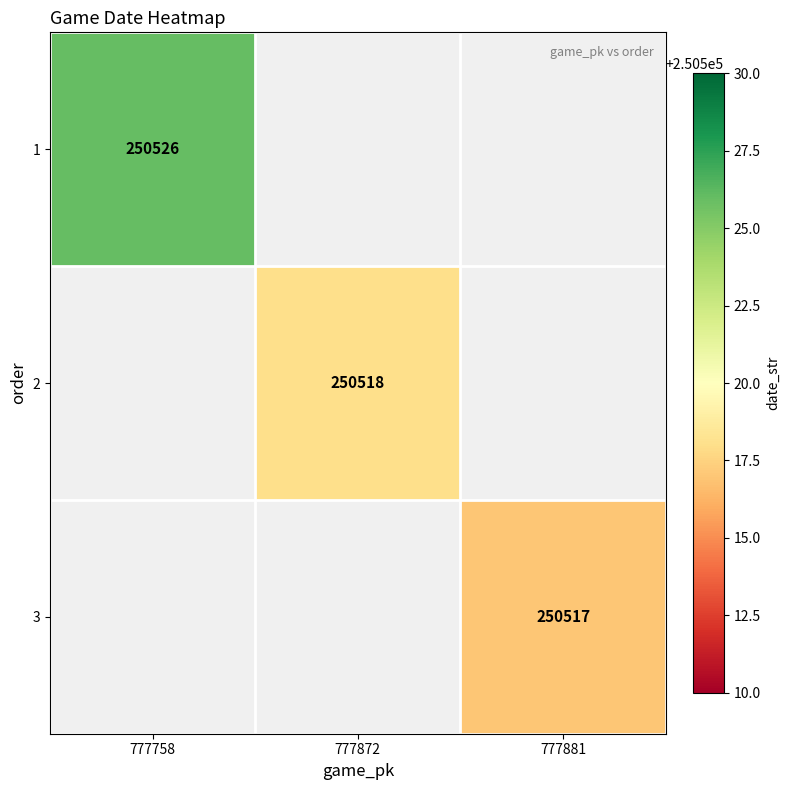

The value of 1 at 777758 is 115956. True or false?

False